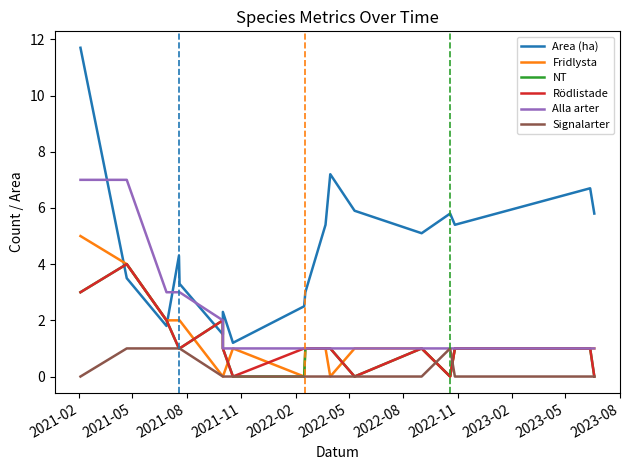

Which category has the lowest value in the Signalarter series?

2021-02